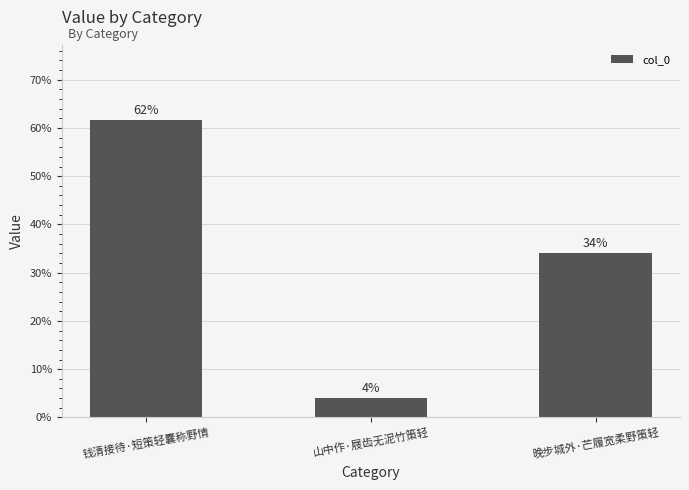

What position from the right is 钱清接待·短策轻囊称野情?

3